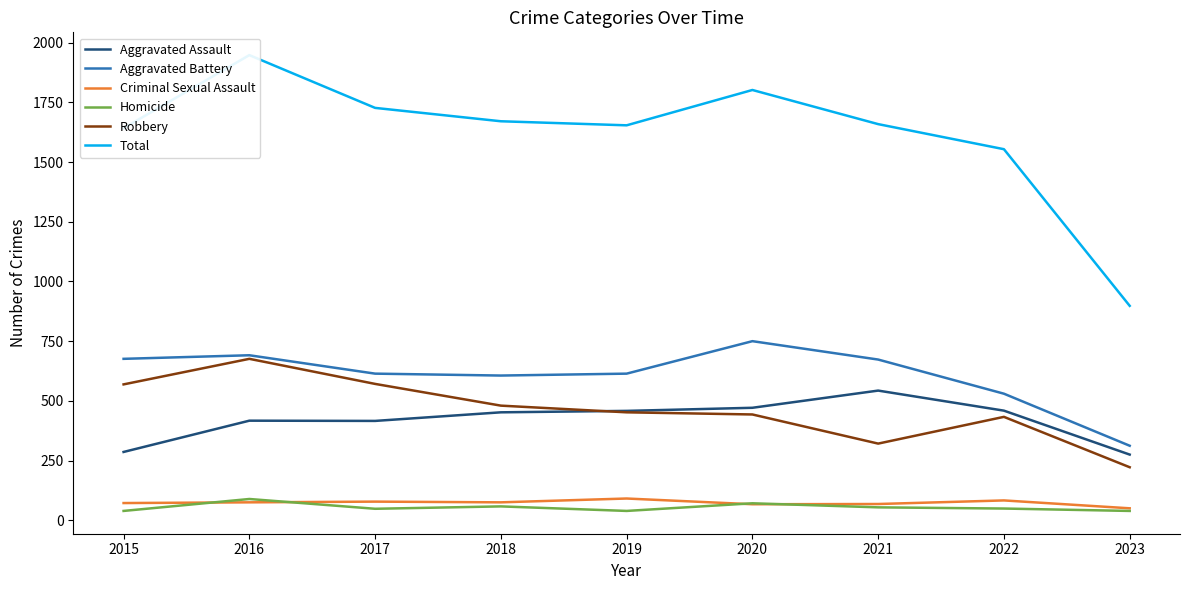

Between 2015 and 2018, which is larger?

2018